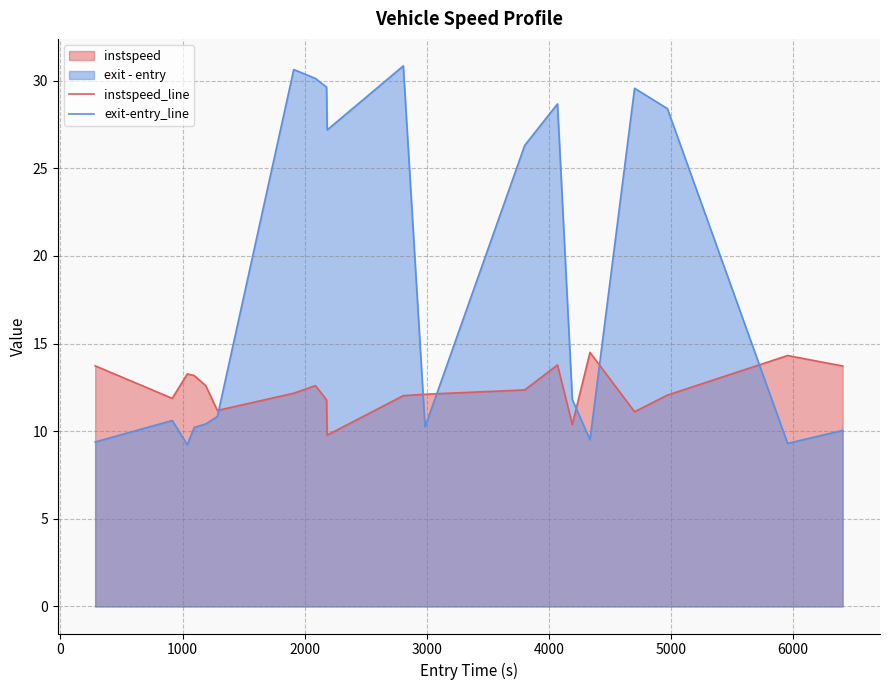

List the series in order of their overall mean, highest first.

exit-entry_line, instspeed_line